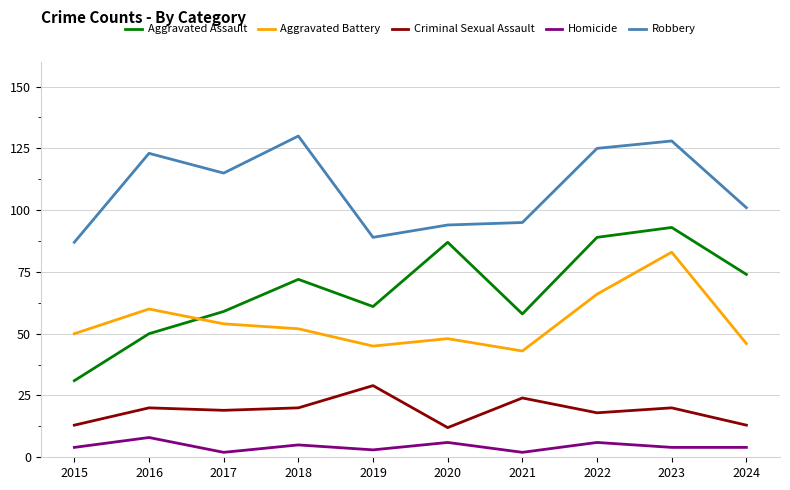

Which series has the largest total across all categories?

Robbery